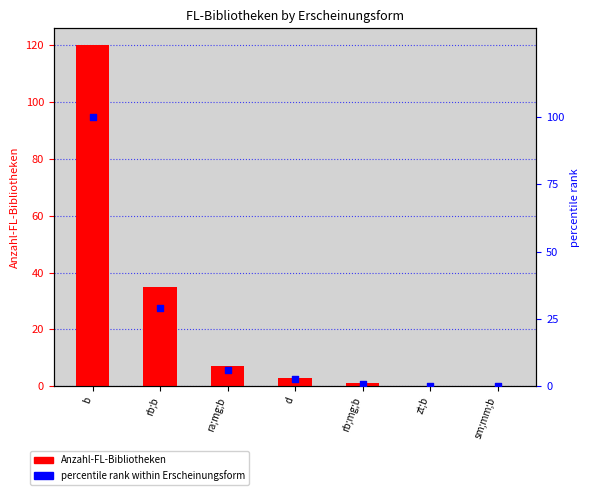

Which series has the largest total across all categories?

Anzahl-FL-Bibliotheken